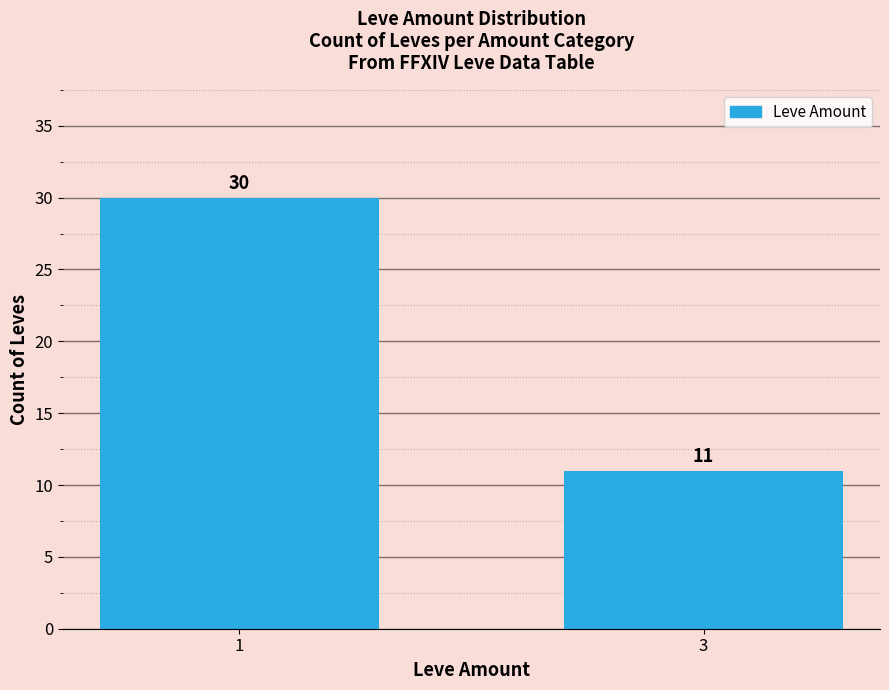

List the labels in order of value, smallest first.

3, 1